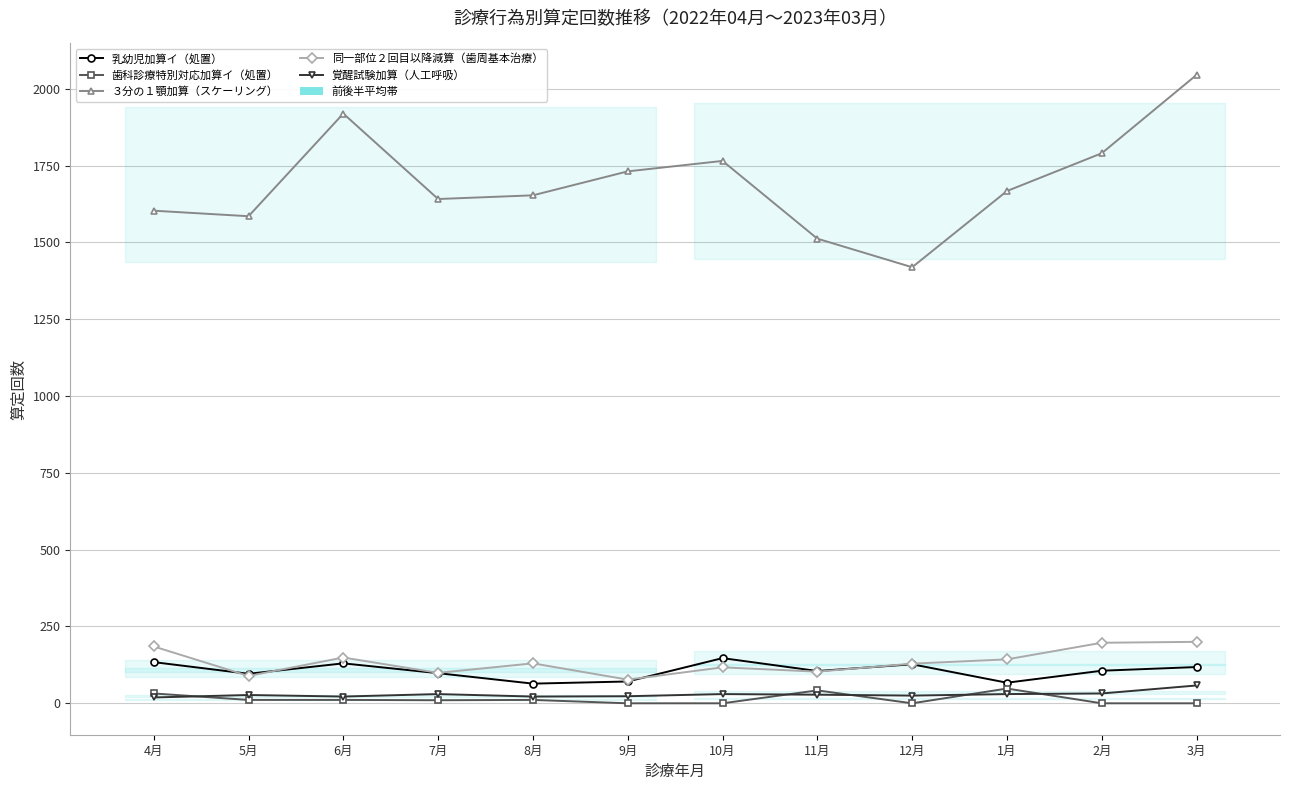

List the labels in order of 同一部位２回目以降減算（歯周基本治療） value, largest first.

3月, 2月, 4月, 6月, 1月, 8月, 12月, 10月, 11月, 7月, 5月, 9月